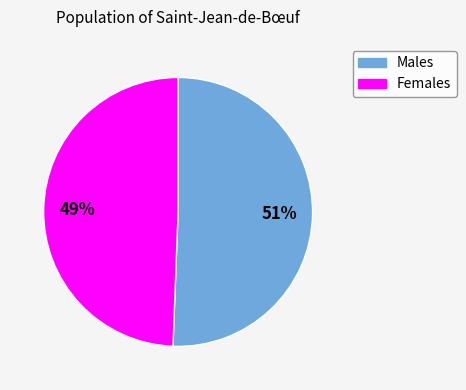

Is there a majority slice in this chart?

Yes